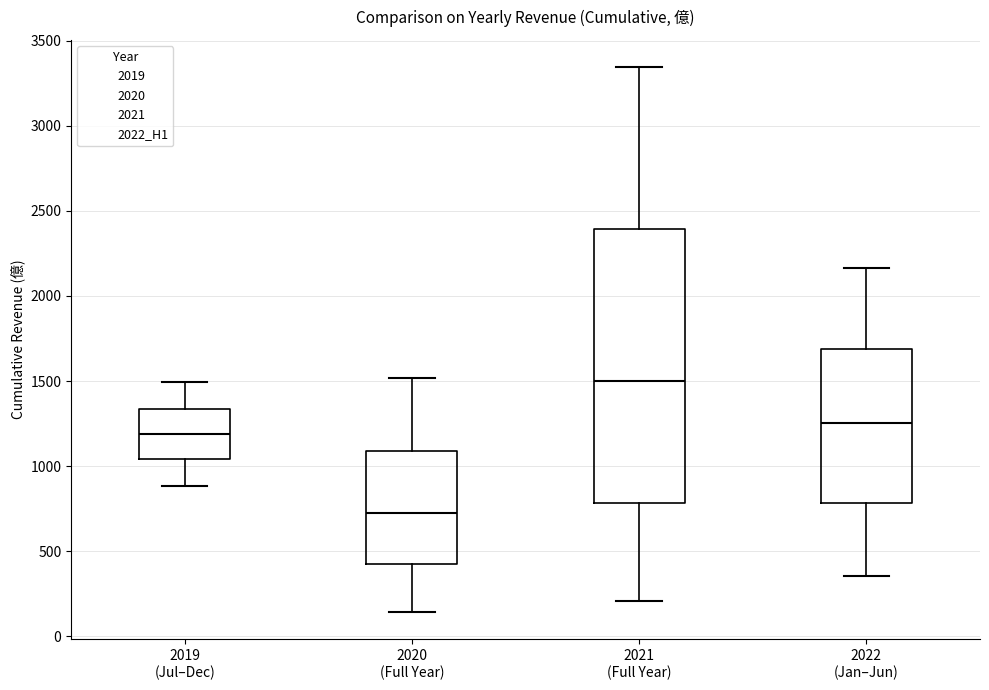

Comparing the boxes themselves (not the whiskers), which one is the tallest?

2021 (Full Year)